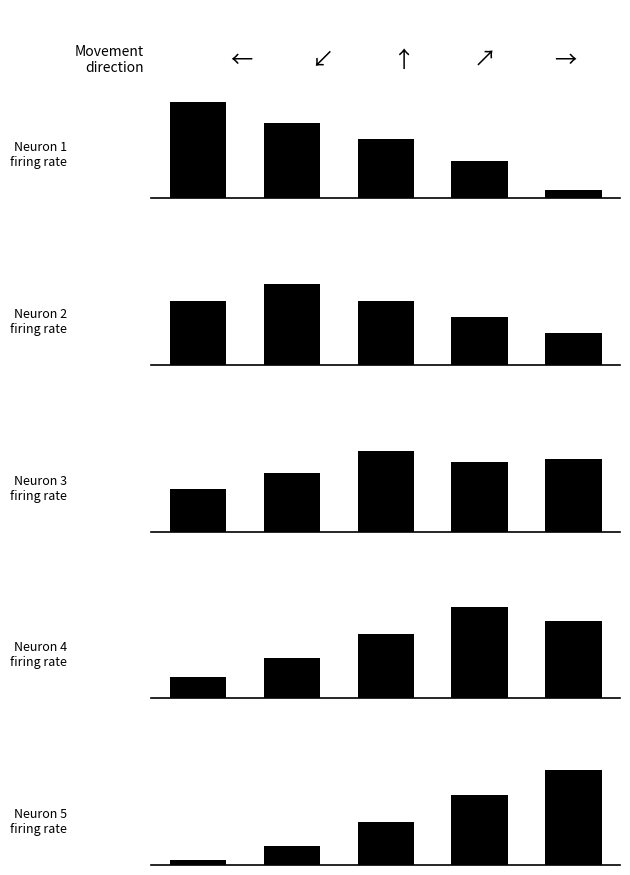

Which has a higher value, 2 or 1?

1